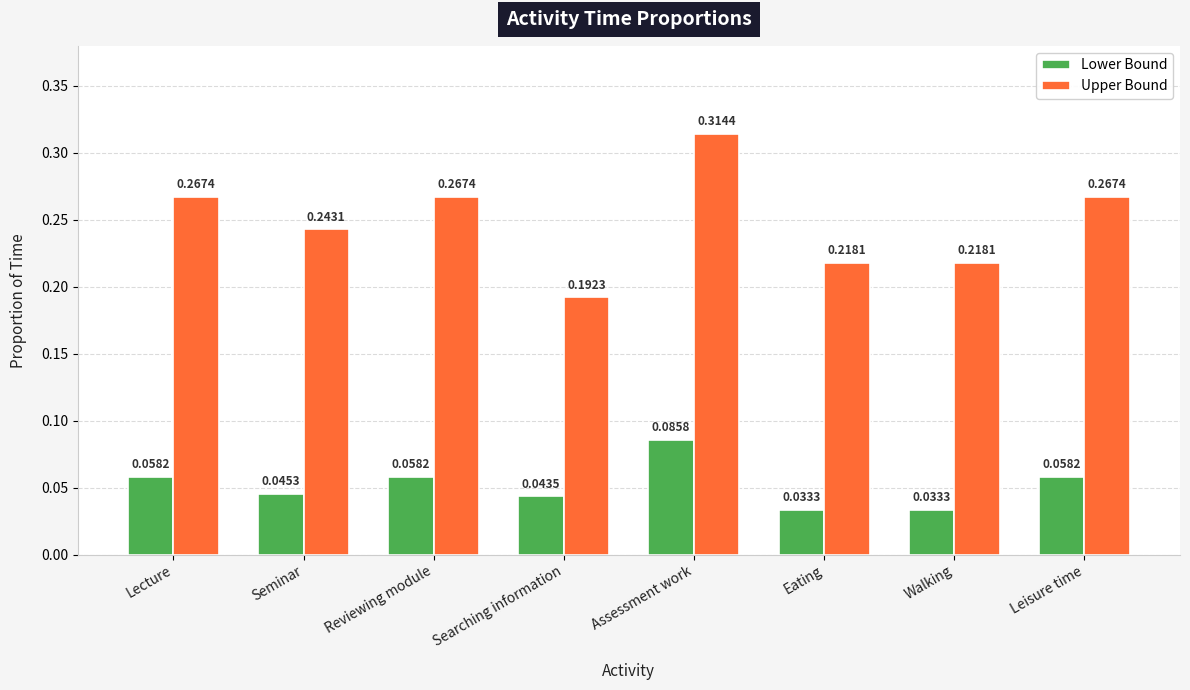

What is the label of the 3rd bar from the left?

Reviewing module